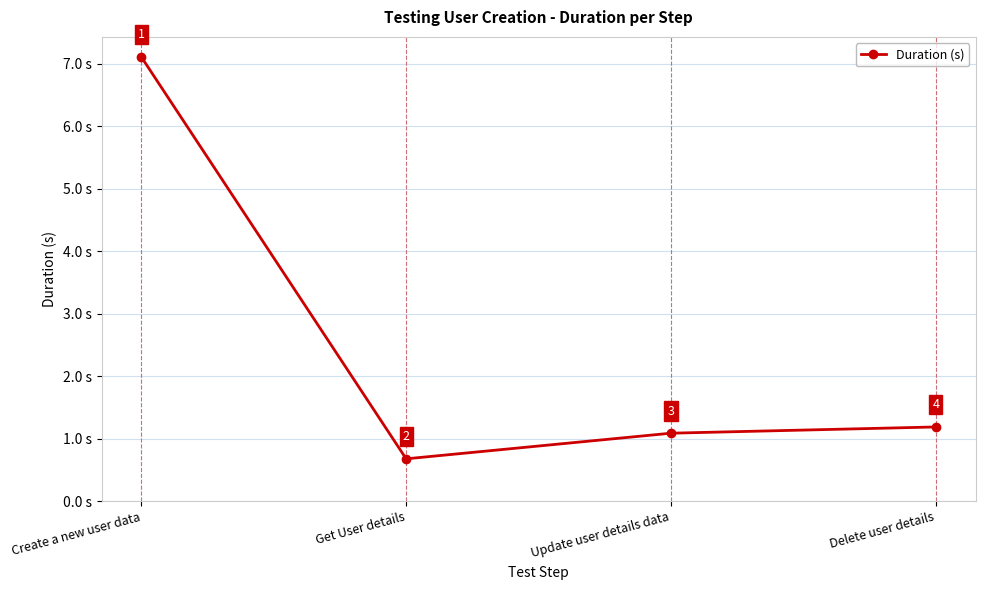

The chart shows a value of 2.1 at Delete user details. True or false?

False